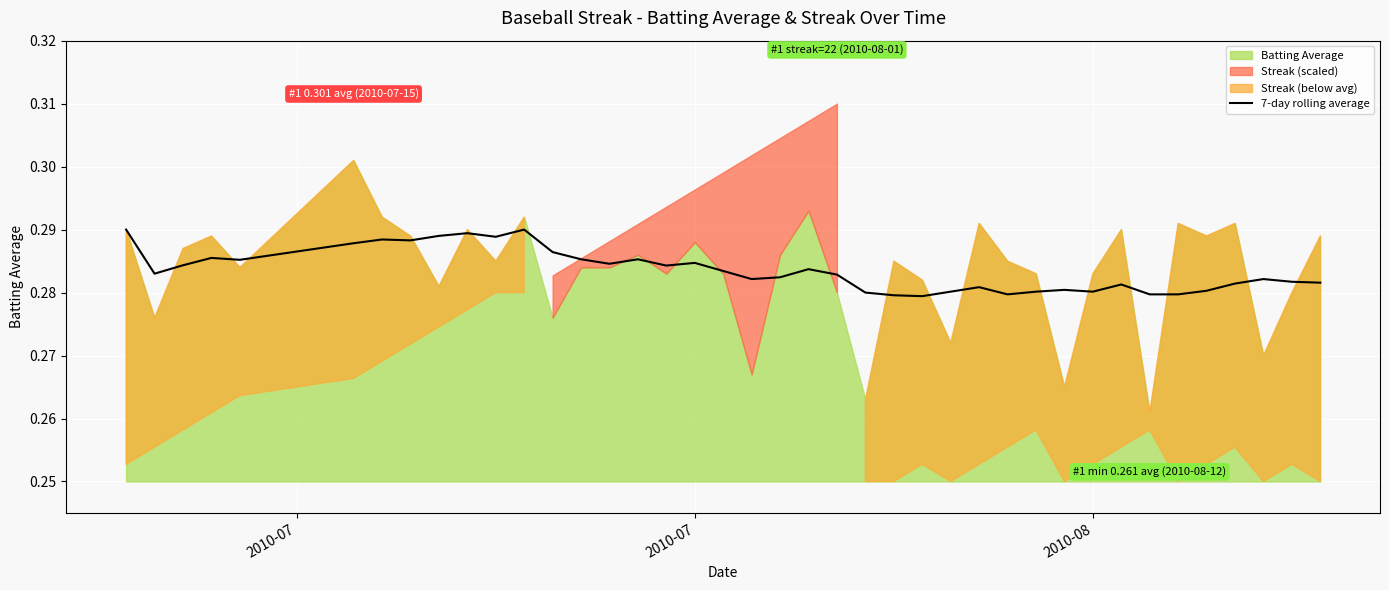

Reading left to right, what are all the values shown in this chart?

0.3	0.3	0.3	0.3	0.3	0.3	0.3	0.3	0.3	0.3	0.3	0.3	0.3	0.3	0.3	0.3	0.3	0.3	0.3	0.3	0.3	0.3	0.3	0.3	0.3	0.3	0.3	0.3	0.3	0.3	0.3	0.3	0.3	0.3	0.3	0.3	0.3	0.3	0.3	0.3